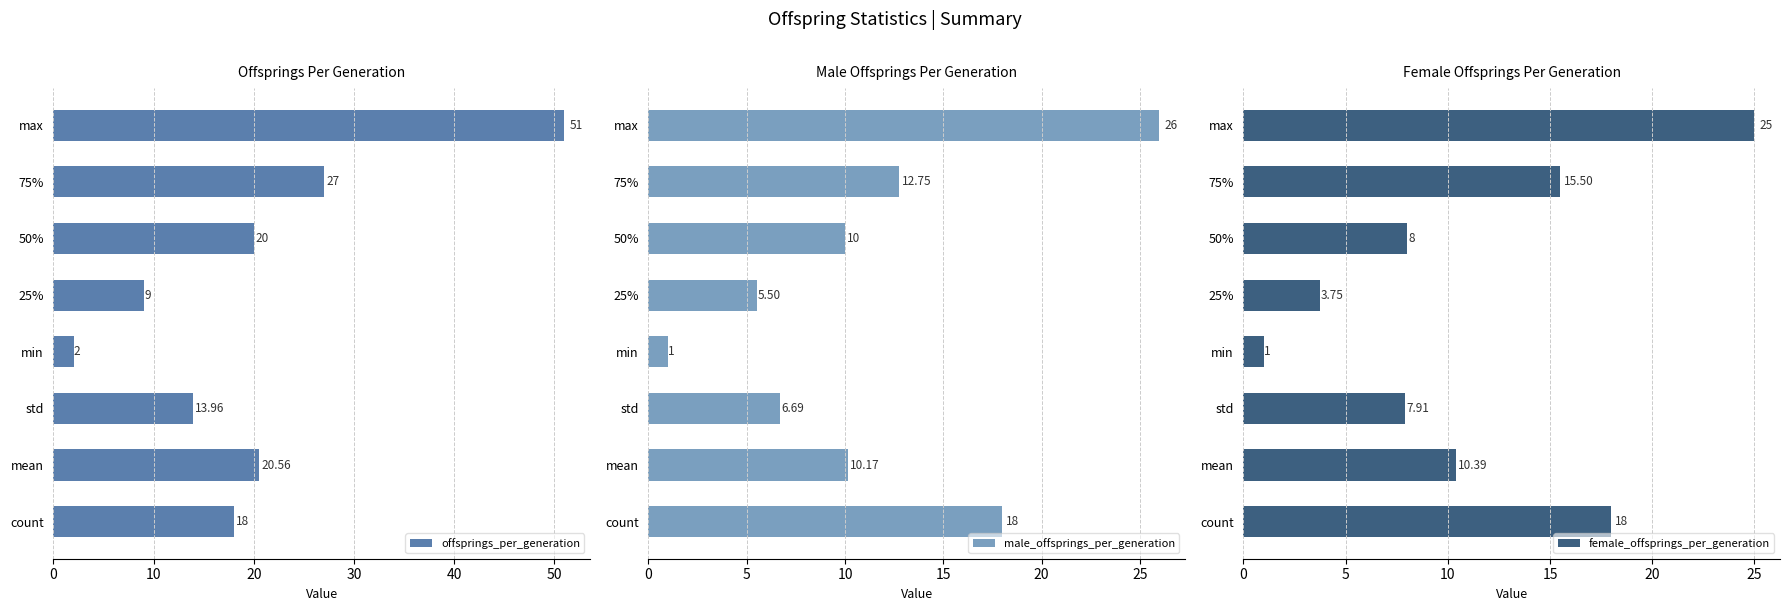

Which category has the highest value in the offsprings_per_generation series?

max